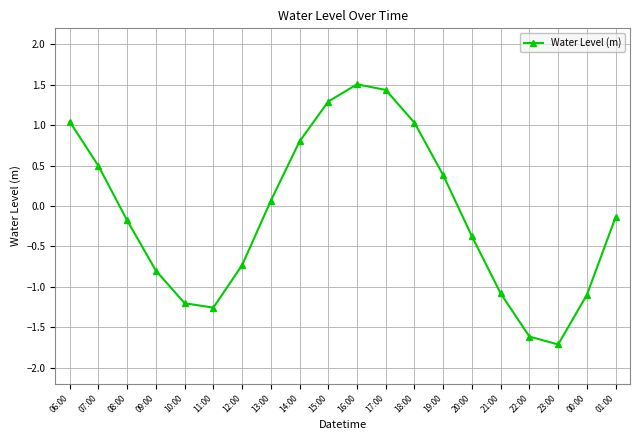

Is it true that the value at 12:00 is -1.2?

False